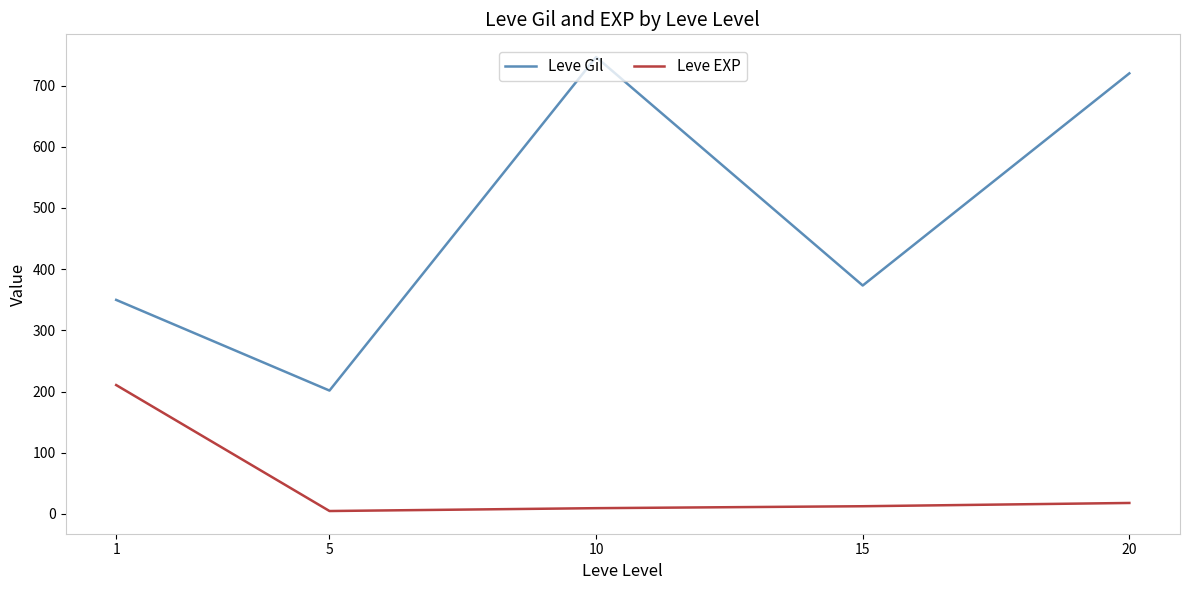

Which series has the largest total across all categories?

Leve Gil